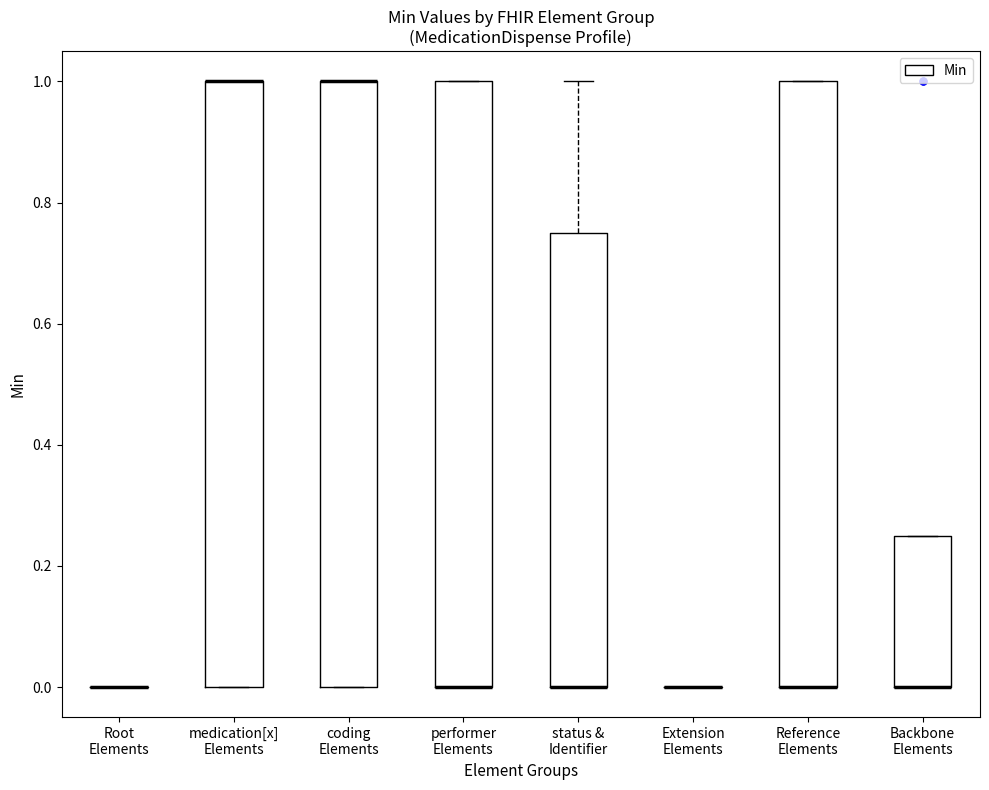

Where is the lower edge of the box for coding Elements on the y-axis? The values are not printed on the chart, so give them approximately, as read against the axis.

0.00